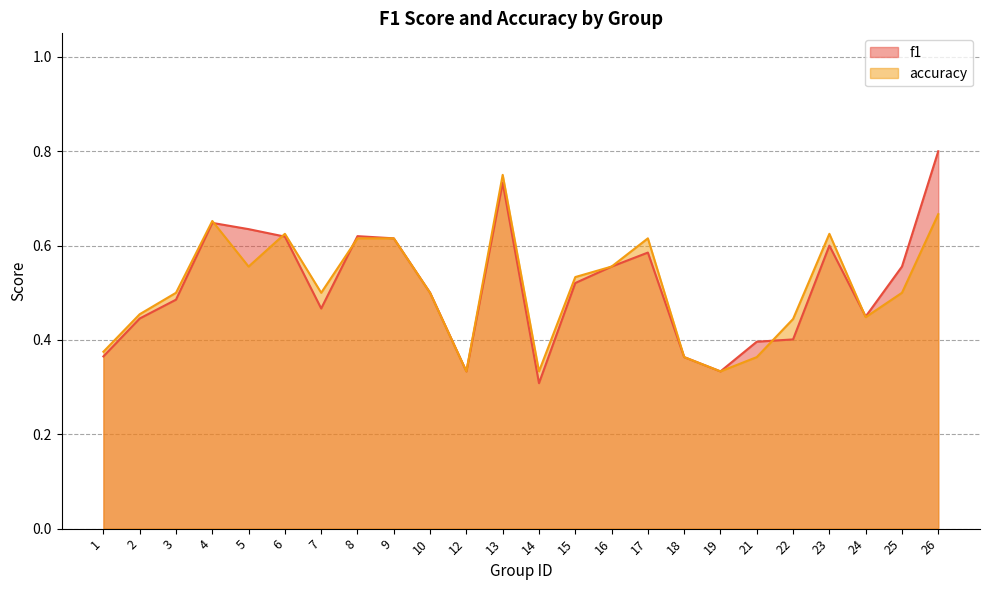

Reading right to left, what are all the values shown in this chart?

f1: 26=0.8	25=0.6	24=0.4	23=0.6	22=0.4	21=0.4	19=0.3	18=0.4	17=0.6	16=0.6	15=0.5	14=0.3	13=0.7	12=0.3	10=0.5	9=0.6	8=0.6	7=0.5	6=0.6	5=0.6	4=0.6	3=0.5	2=0.4	1=0.4
accuracy: 26=0.7	25=0.5	24=0.4	23=0.6	22=0.4	21=0.4	19=0.3	18=0.4	17=0.6	16=0.6	15=0.5	14=0.3	13=0.8	12=0.3	10=0.5	9=0.6	8=0.6	7=0.5	6=0.6	5=0.6	4=0.7	3=0.5	2=0.5	1=0.4